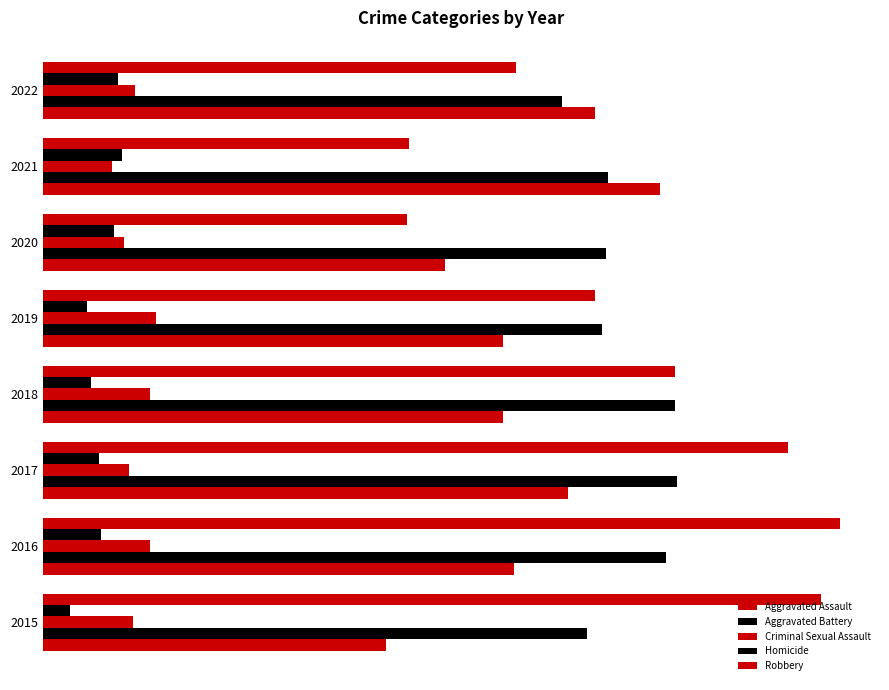

What are all the series names shown in the legend?

Aggravated Assault, Aggravated Battery, Criminal Sexual Assault, Homicide, Robbery